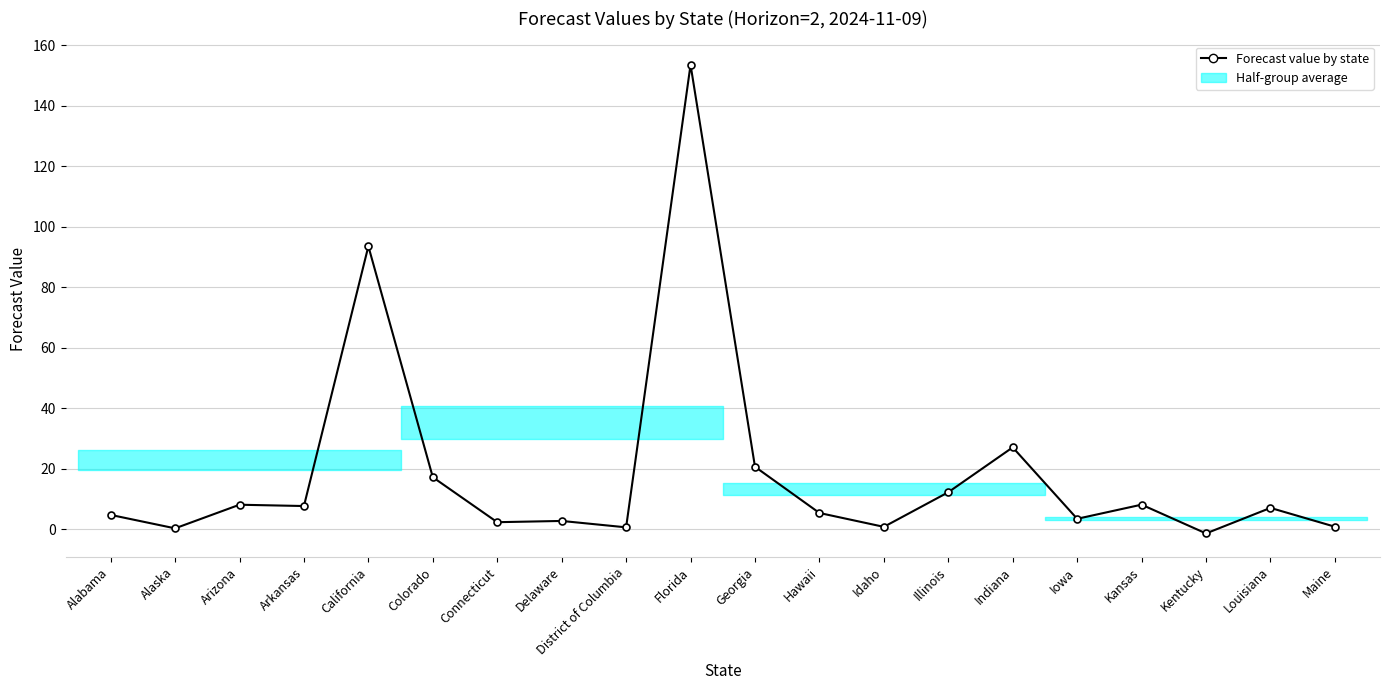

List the labels in order of value, smallest first.

Kentucky, Alaska, District of Columbia, Idaho, Maine, Connecticut, Delaware, Iowa, Alabama, Hawaii, Louisiana, Arkansas, Arizona, Kansas, Illinois, Colorado, Georgia, Indiana, California, Florida